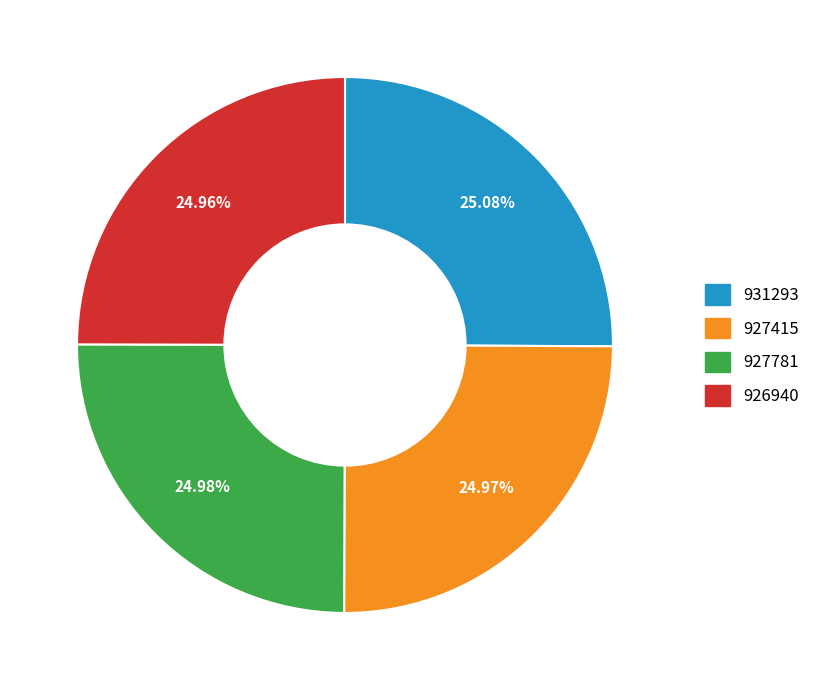

How many segments does this pie chart have?

4